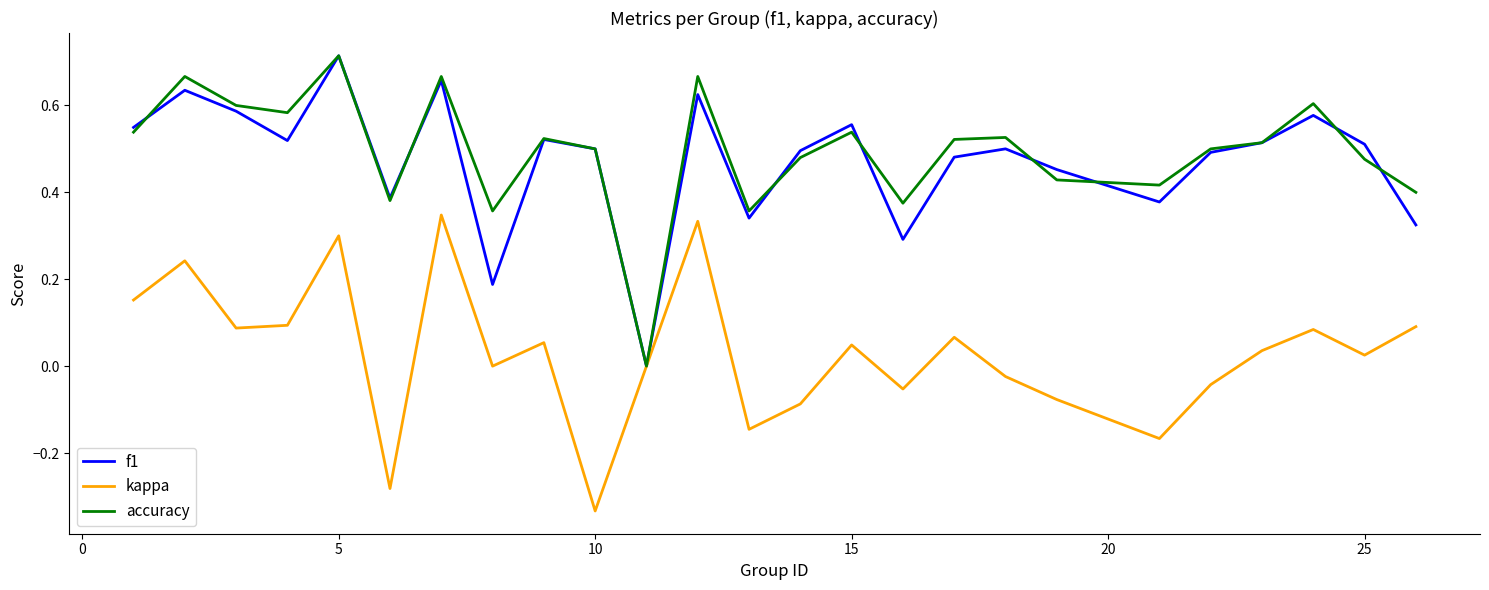

How many lines are shown in the chart?

3